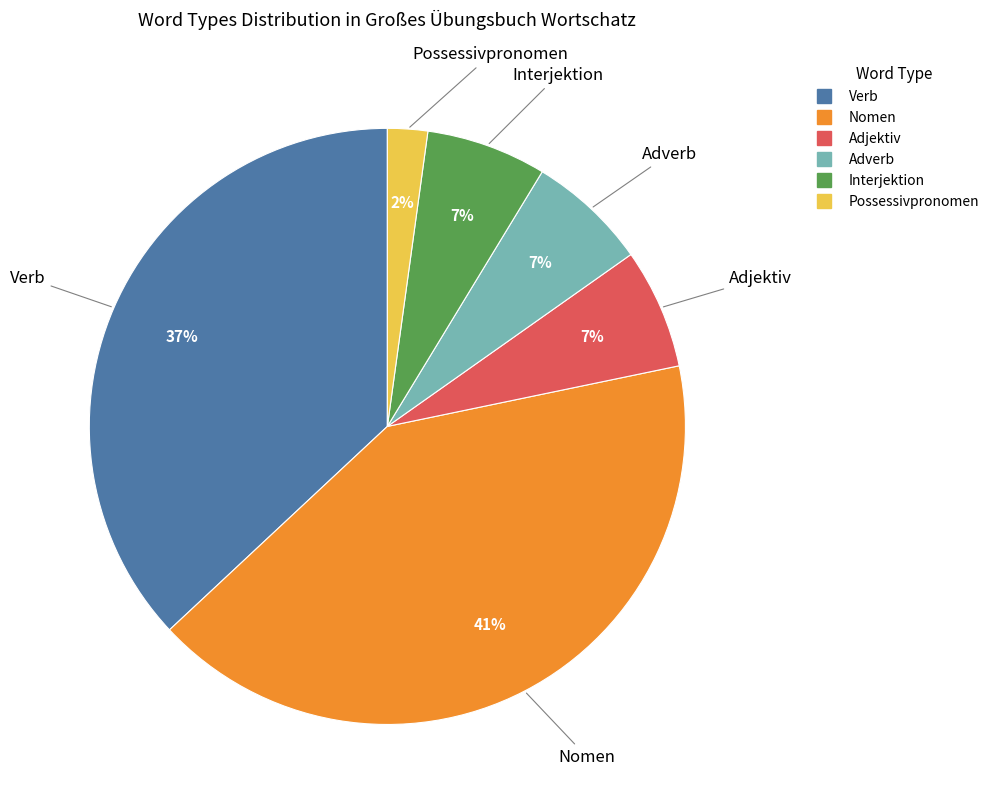

What percentage is the Interjektion slice, to the nearest percent?

7%